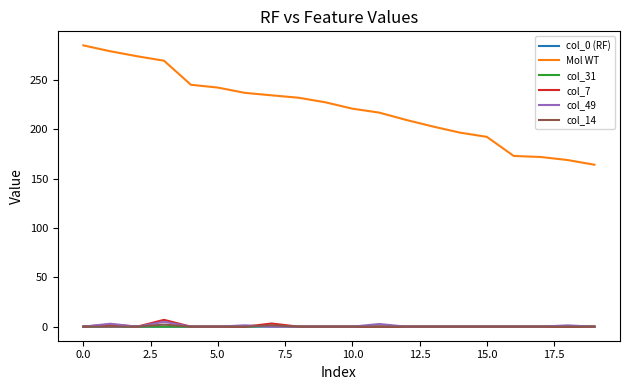

Which series has the largest range (max minus min)?

Mol WT